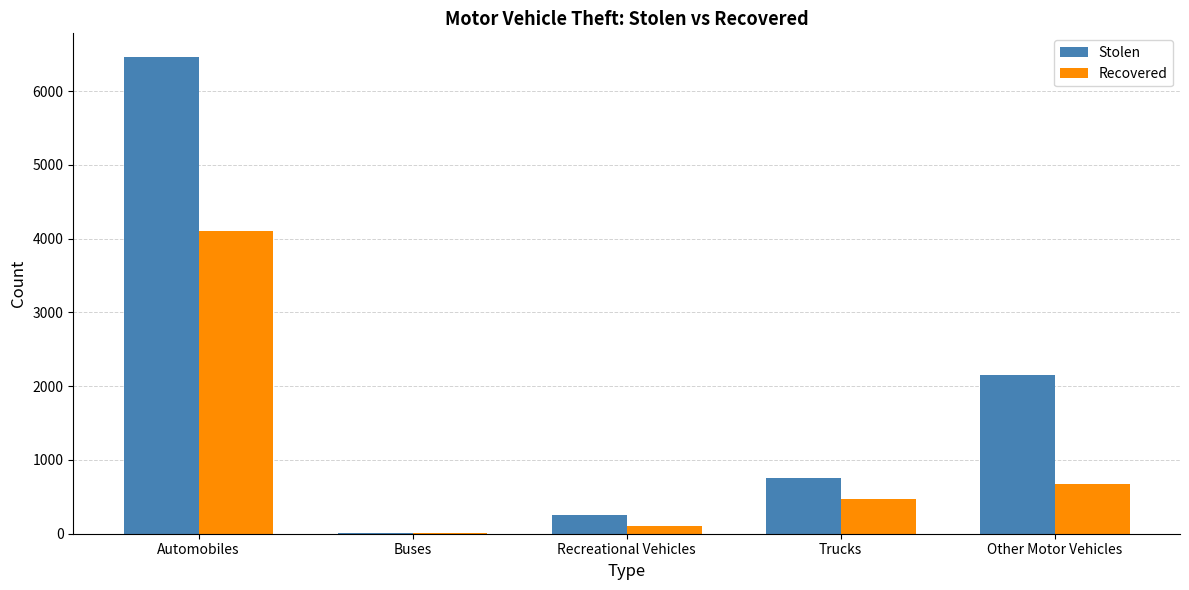

At which label is Stolen closest to 3234?

Other Motor Vehicles